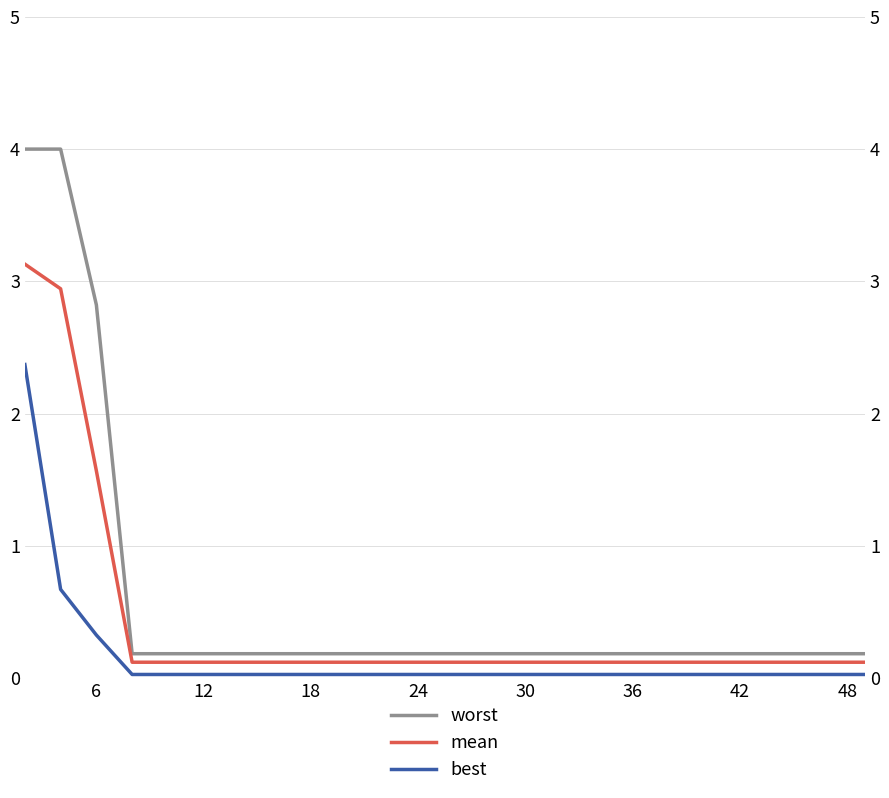

Which series has the largest total across all categories?

worst